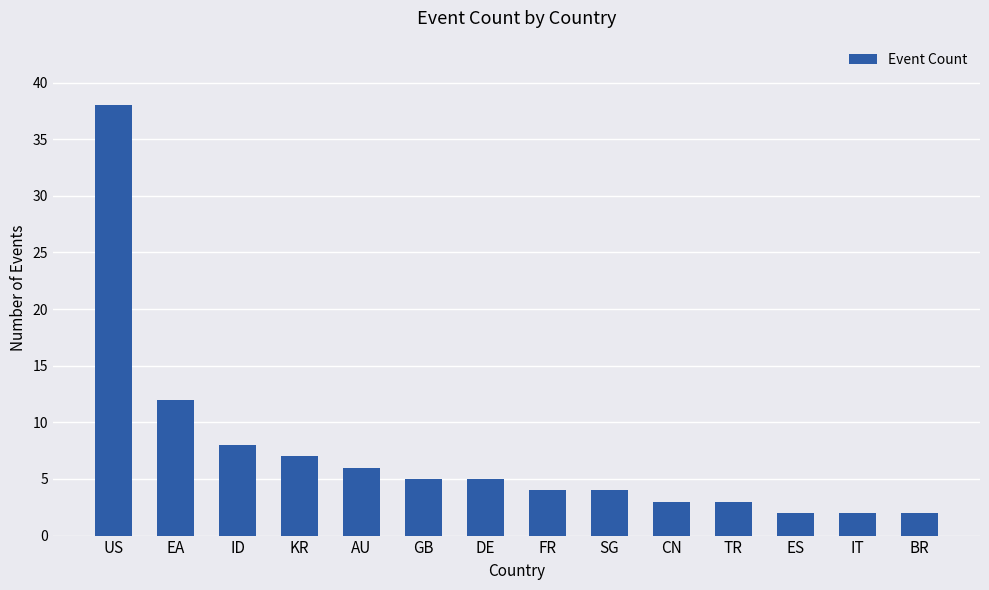

What is the ratio of the value at AU to the value at FR?

1.5